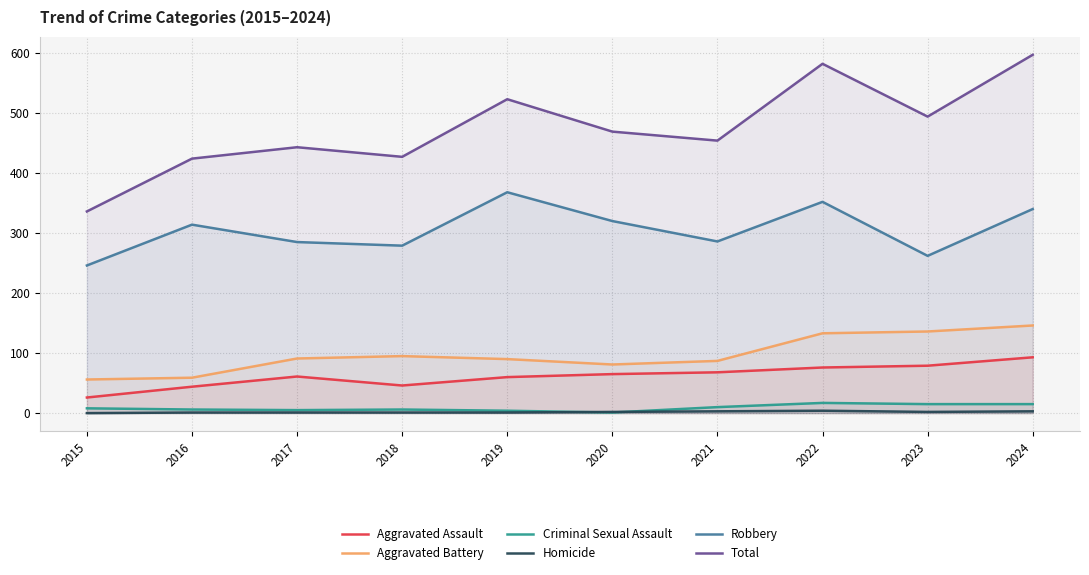

Where is Aggravated Battery nearest to the value 101?

2018